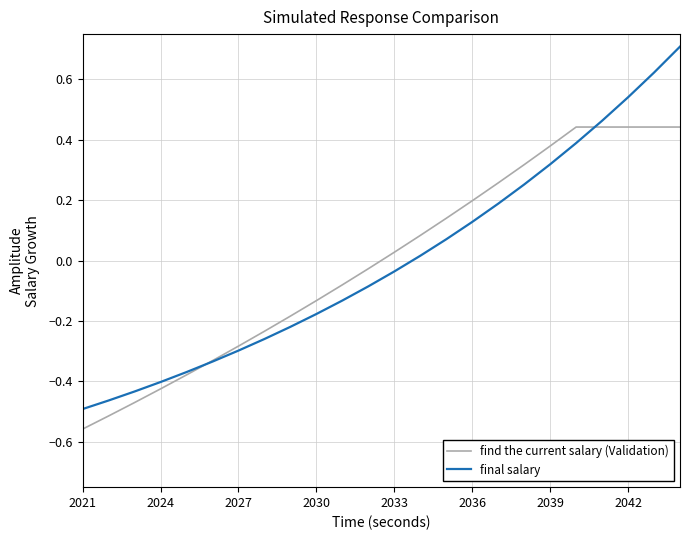

Which series has the largest range (max minus min)?

final salary